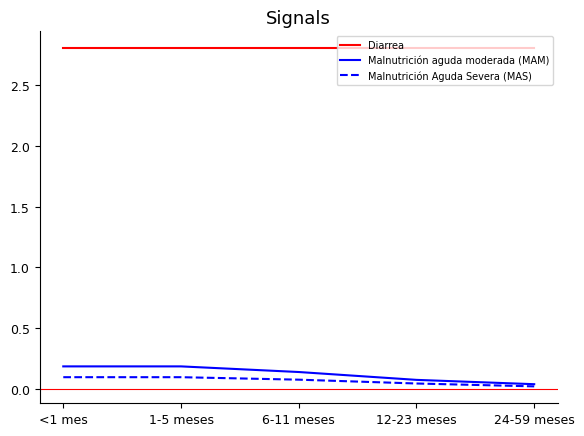

Is the value of Diarrea at 24-59 meses greater than the value of Malnutrición aguda moderada (MAM) at 24-59 meses?

Yes